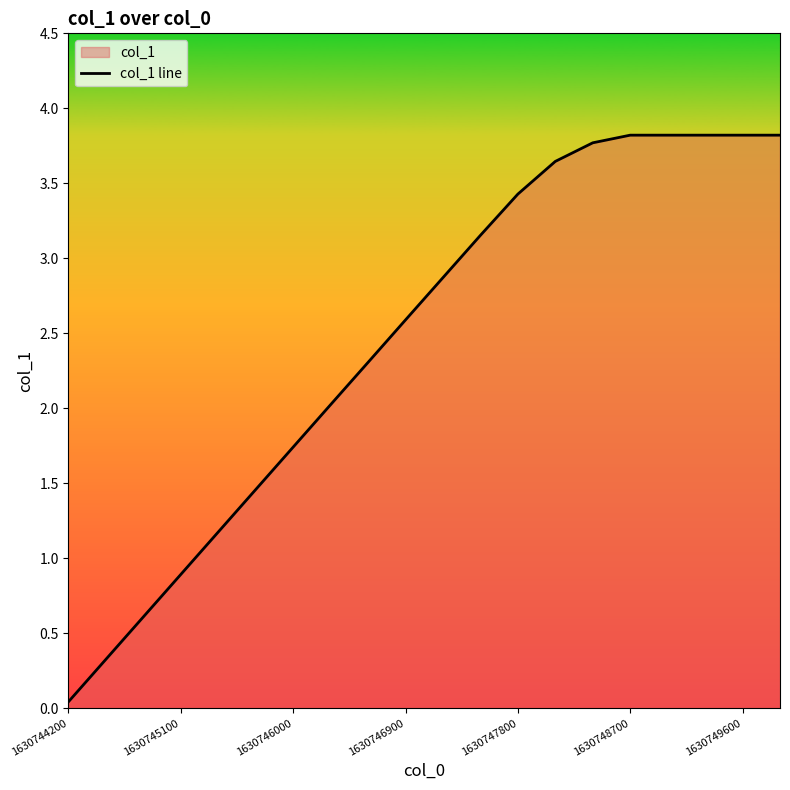

How many lines are shown in the chart?

1